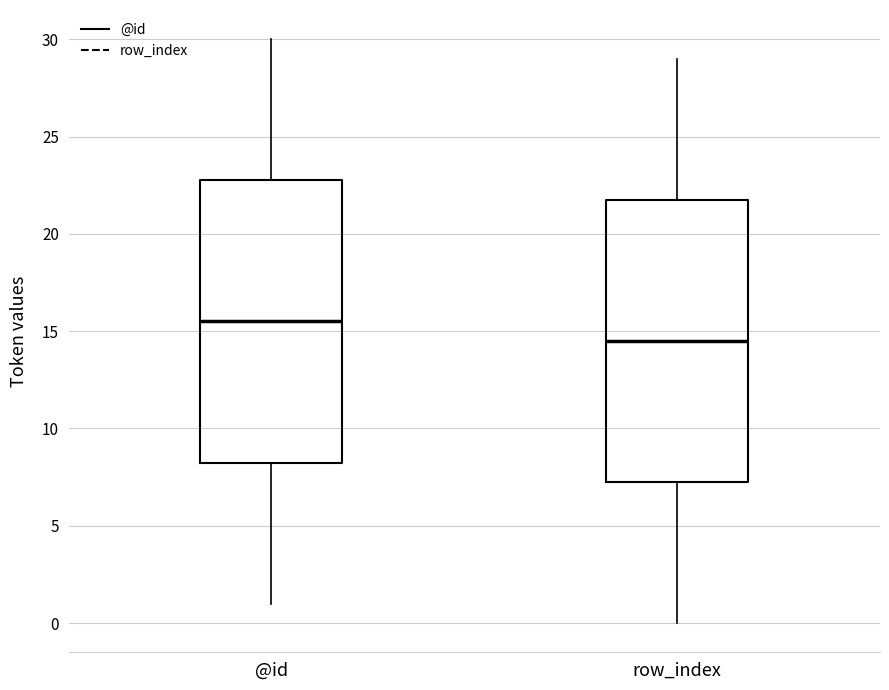

Which box's median line is the highest?

@id